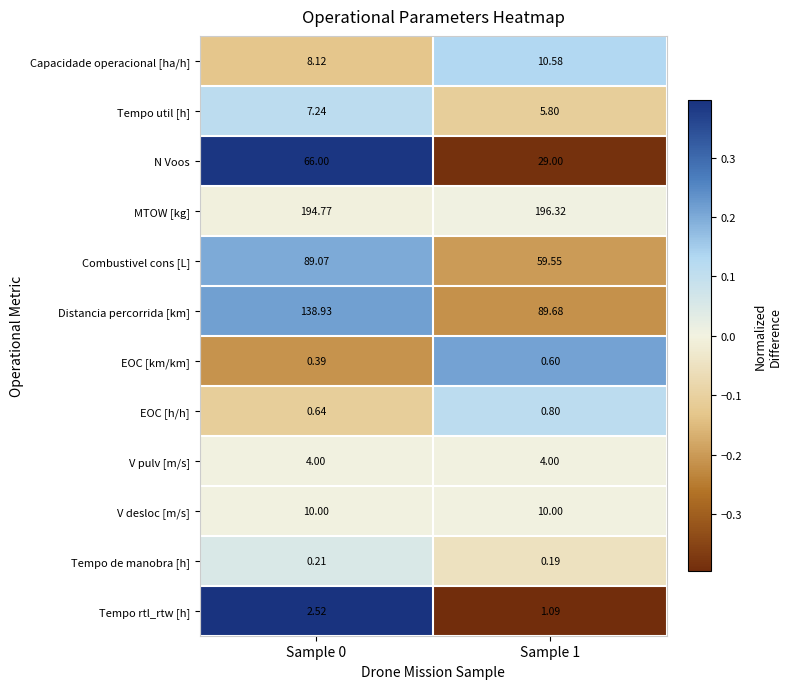

Rank the series by their maximum value, from lowest to highest.

Tempo de manobra [h], EOC [km/km], EOC [h/h], Tempo rtl_rtw [h], V pulv [m/s], Tempo util [h], V desloc [m/s], Capacidade operacional [ha/h], N Voos, Combustivel cons [L], Distancia percorrida [km], MTOW [kg]